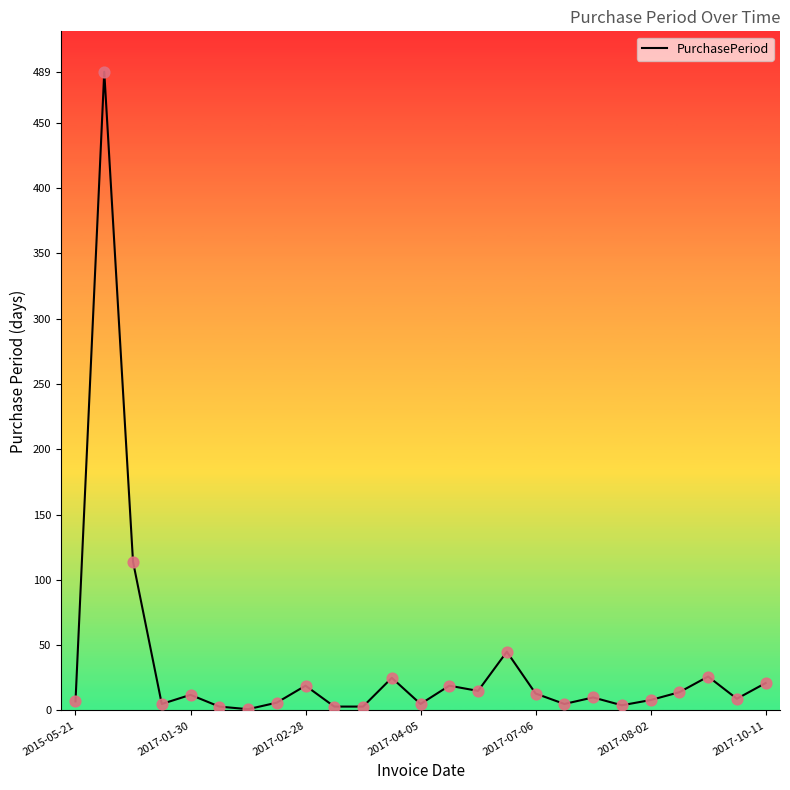

What is the greatest value displayed?

489